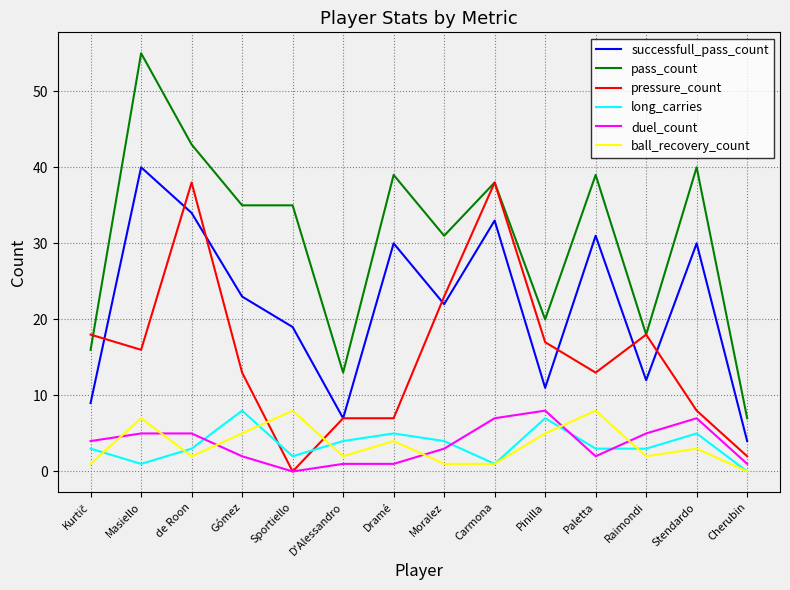

Between Carmona and Raimondi, which series saw the biggest shift?

successfull_pass_count